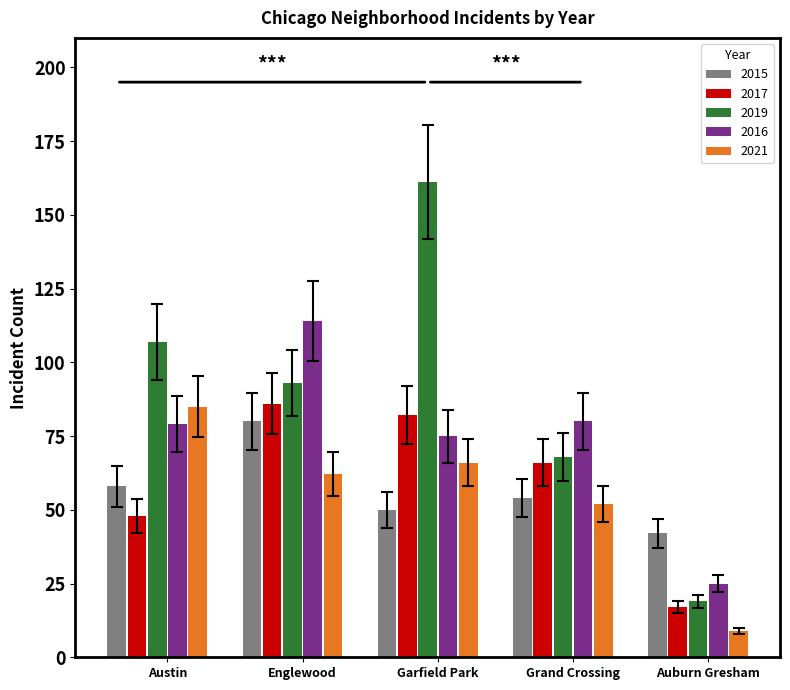

What is the greatest value displayed?

161